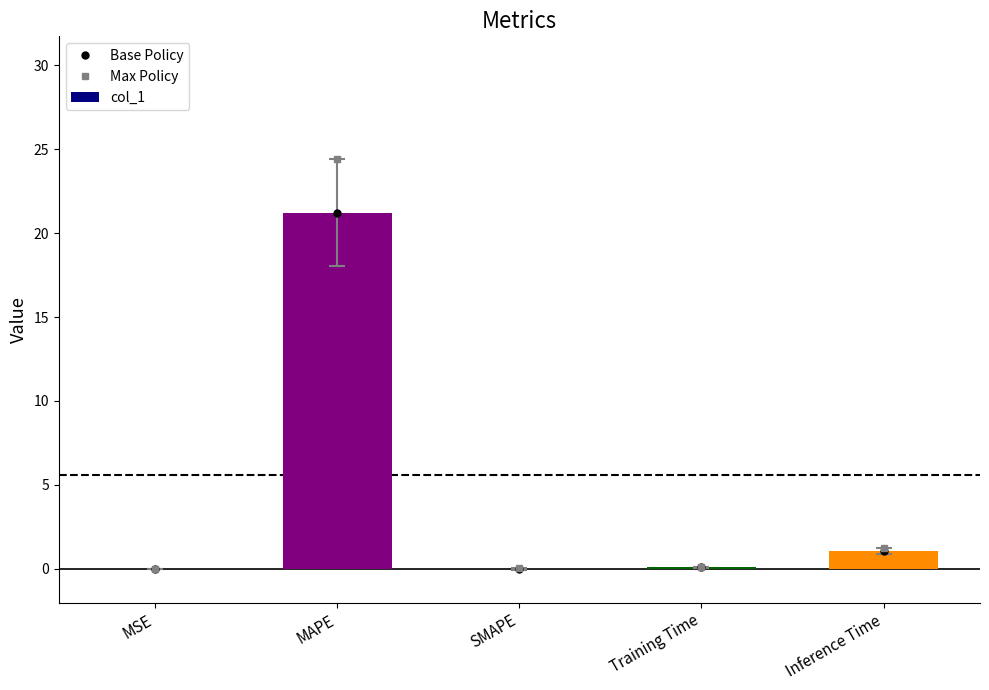

What is the difference between the maximum and minimum values in the col_1 series?

21.2